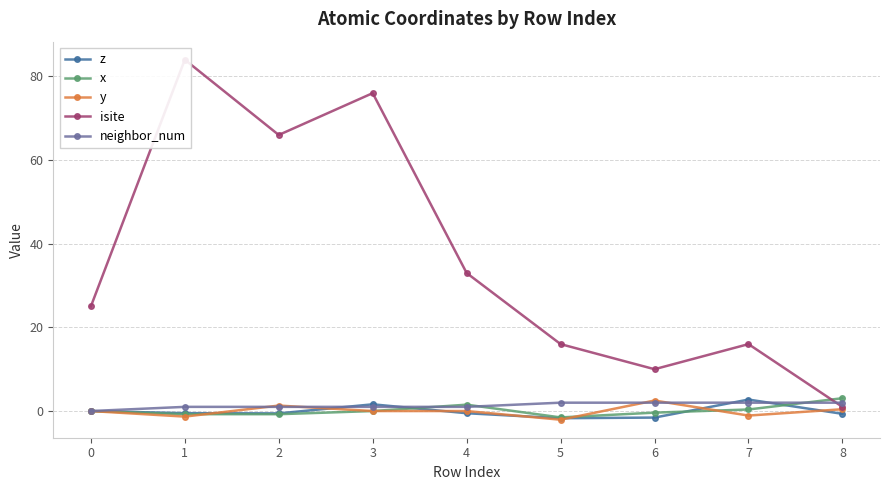

The x series shows 1.0 at 4. True or false?

False